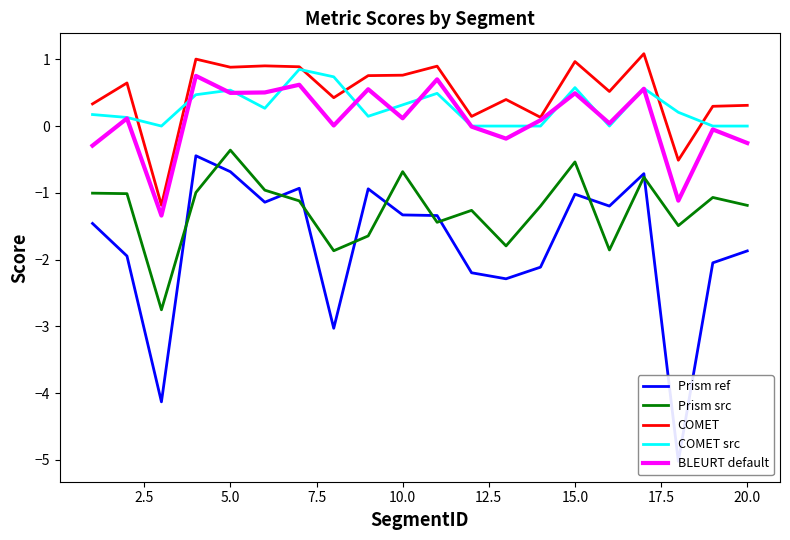

What is the difference between the second highest and minimum values in the BLEURT default series?

2.0